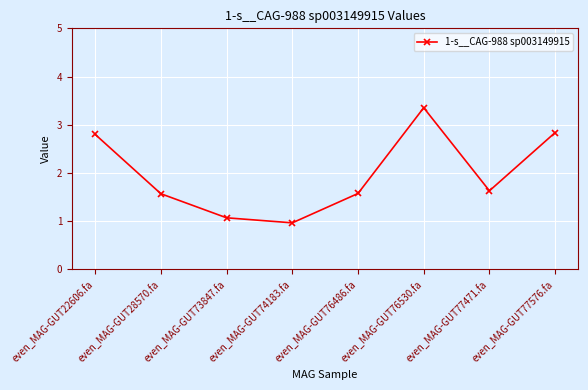

At which label is the value closest to 2?

even_MAG-GUT77471.fa